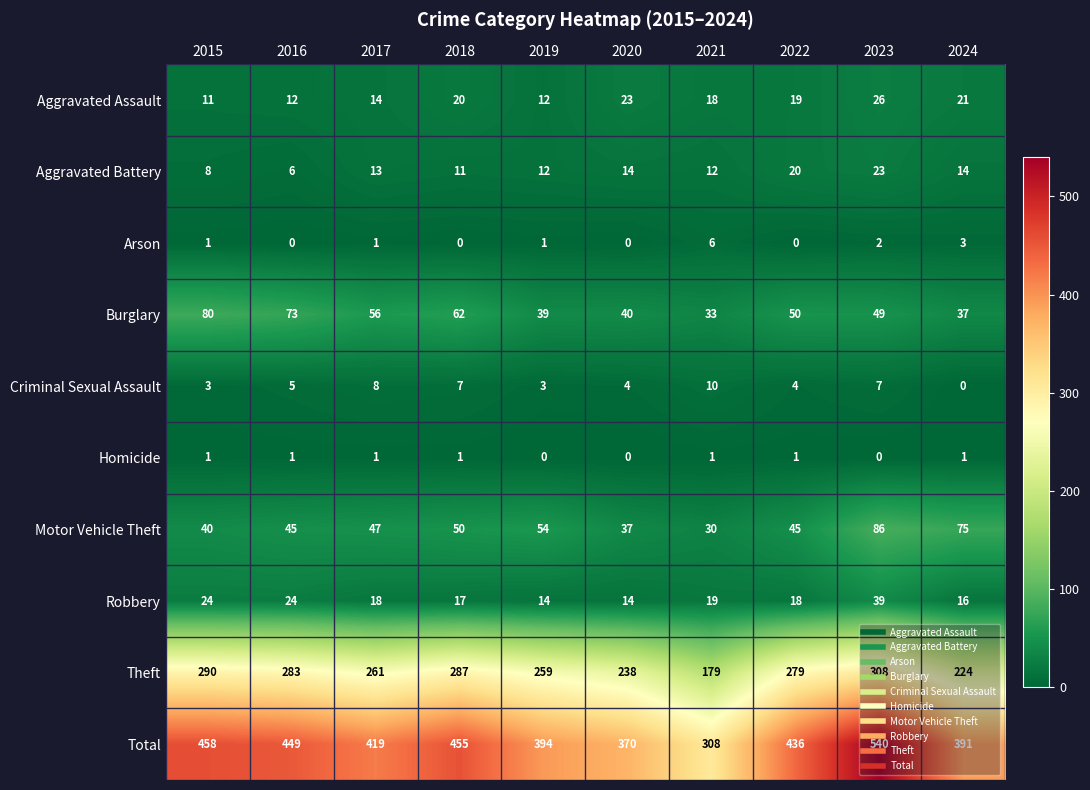

Between 2016 and 2024, which series saw the biggest shift?

Theft